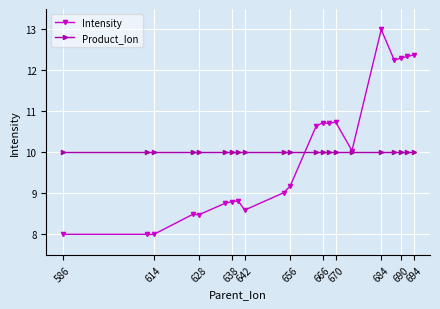

Which series has the largest range (max minus min)?

Intensity